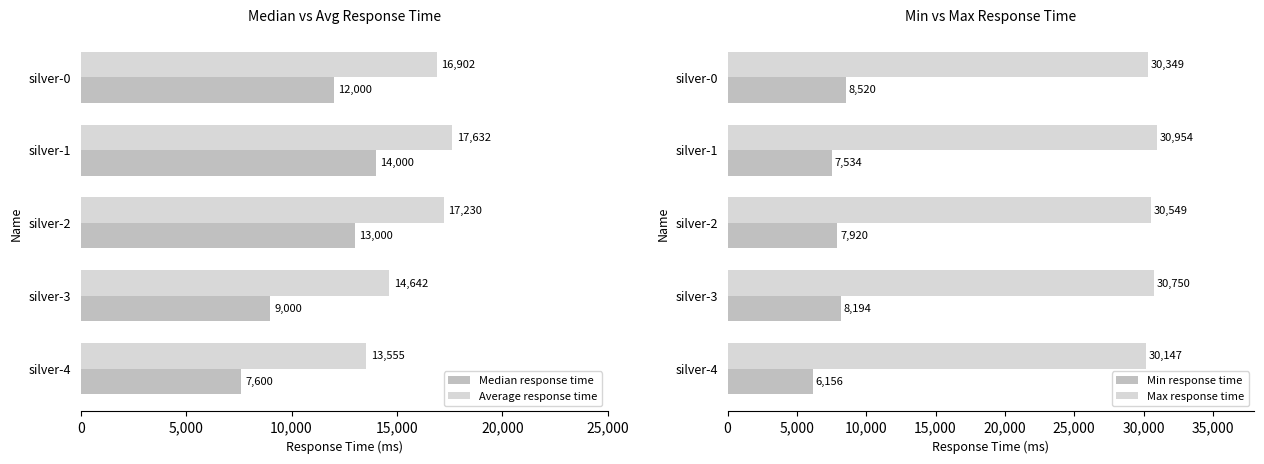

Count the number of categories in the chart.

5